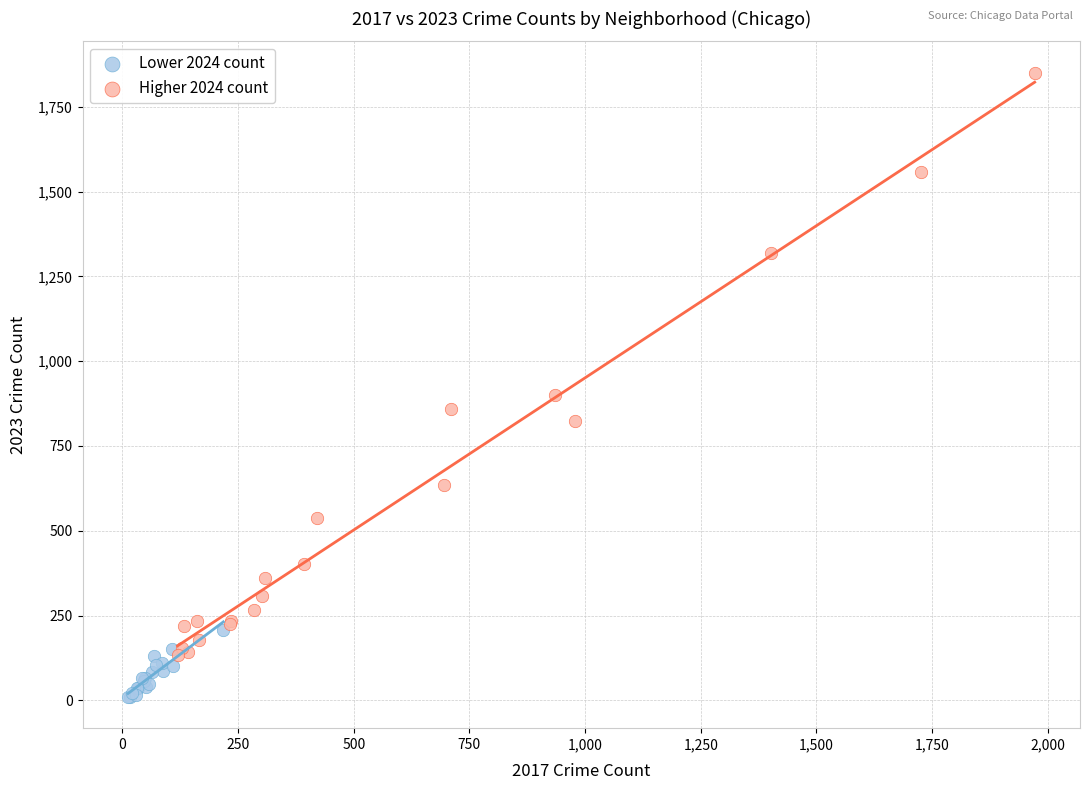

Which series has the widest spread of Y values?

Higher 2024 count